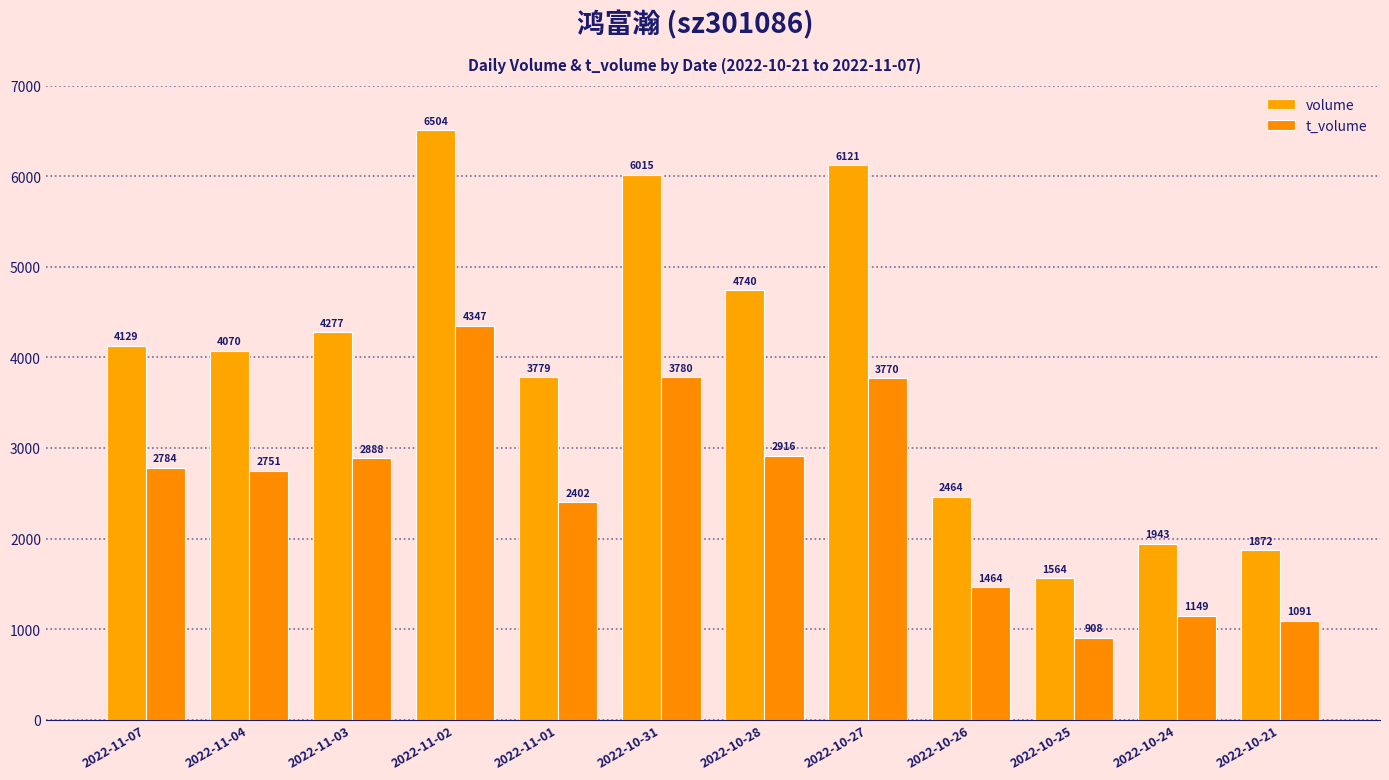

At which category is the sum across all series the highest?

2022-11-02